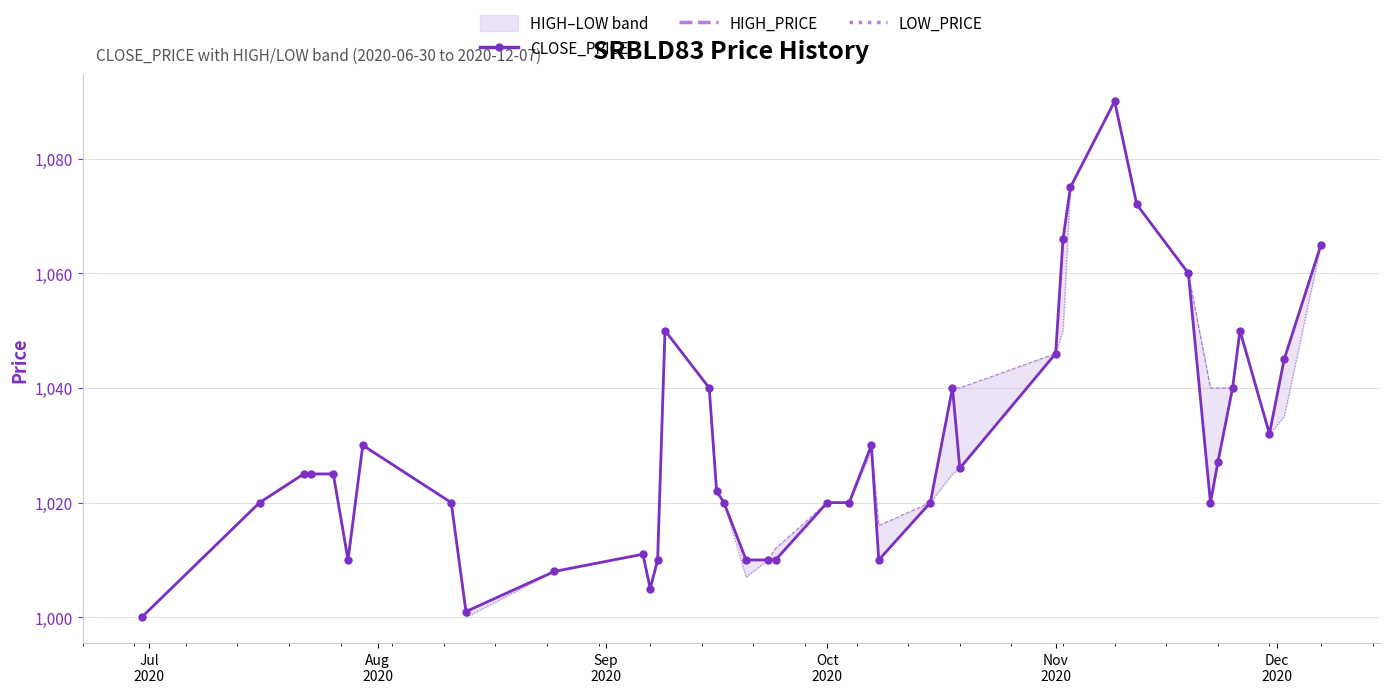

True or false: CLOSE_PRICE and HIGH_PRICE intersect in this chart.

False